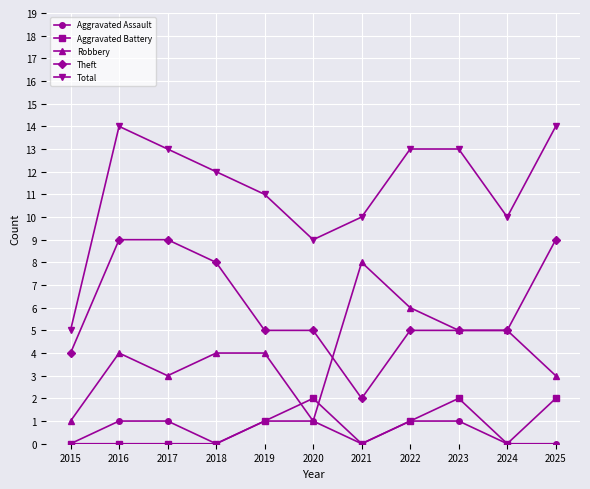

Rank the series at 2016 from lowest to highest value.

Aggravated Battery, Aggravated Assault, Robbery, Theft, Total